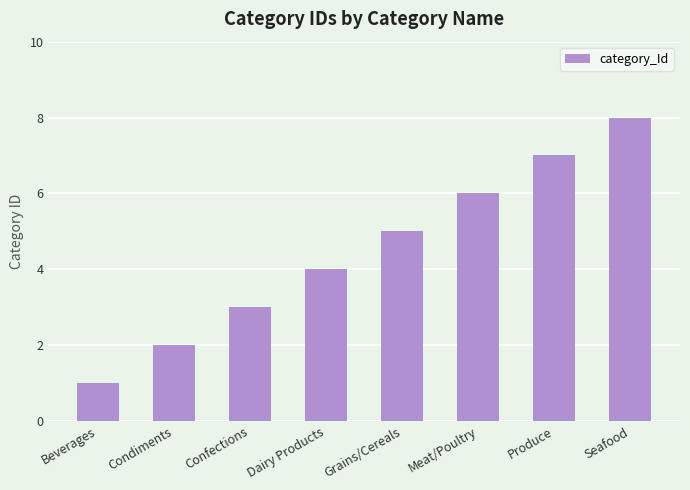

What position from the left is Produce?

7